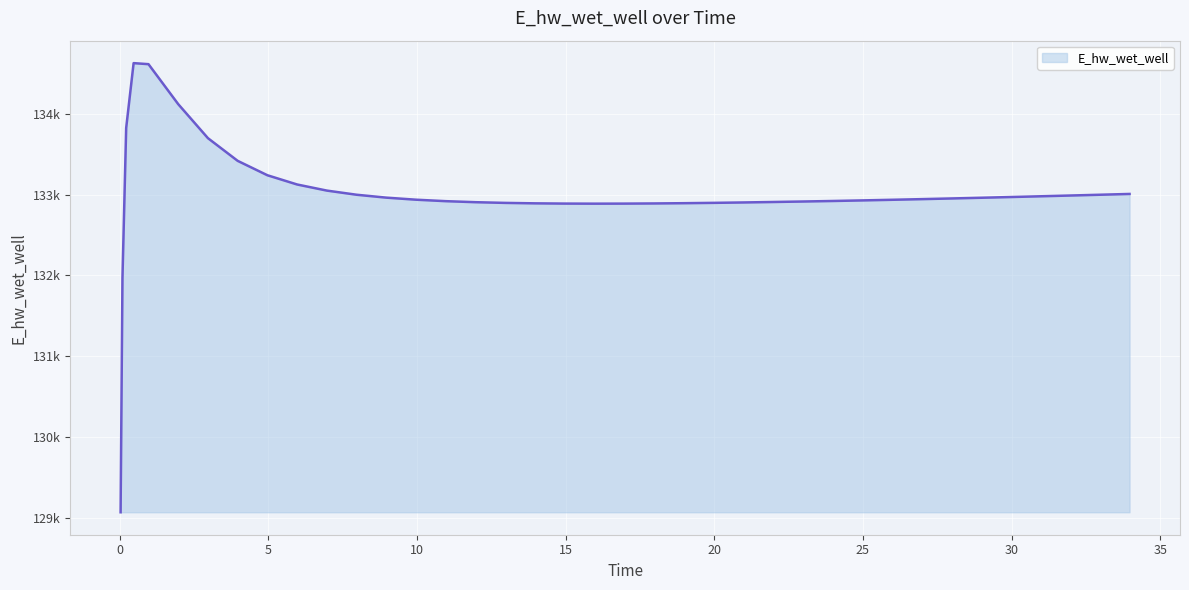

What is the value of the 3rd point from the left?

133825.2